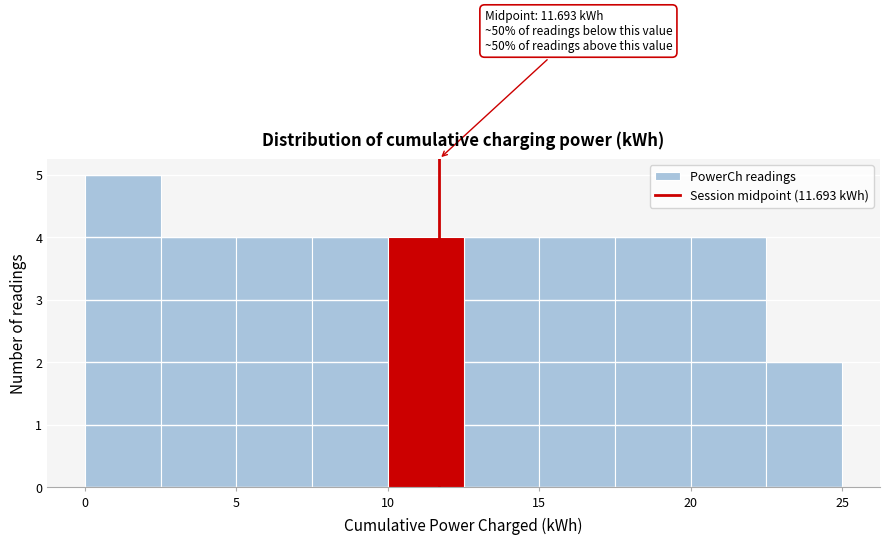

Over which range of the x-axis is the bar tallest?

0.0 to 2.5